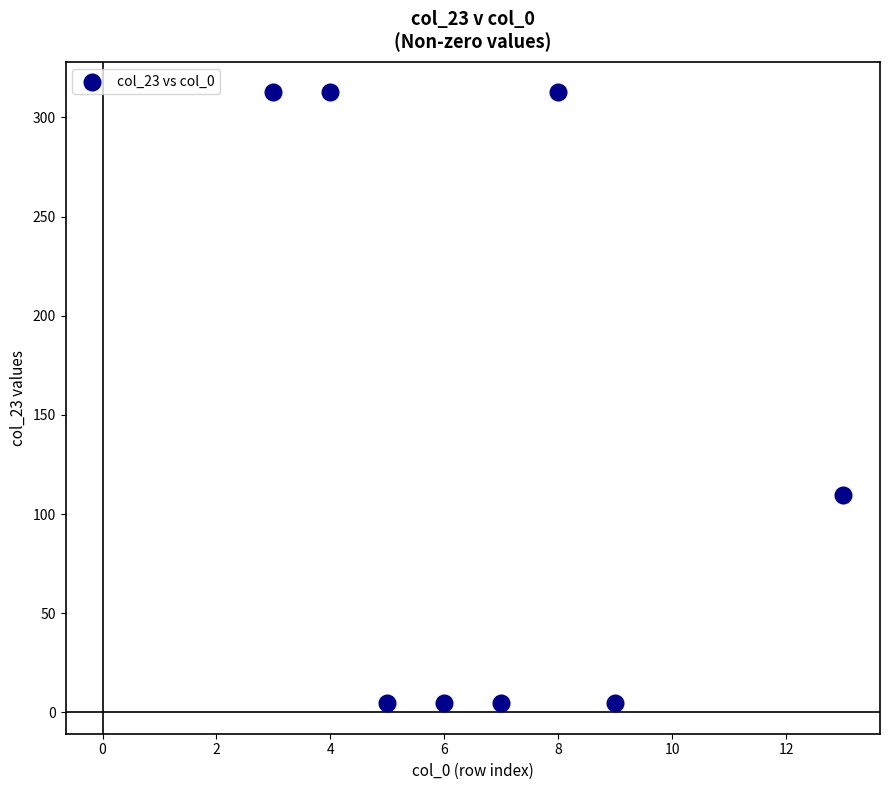

What is the average Y value?

133.2